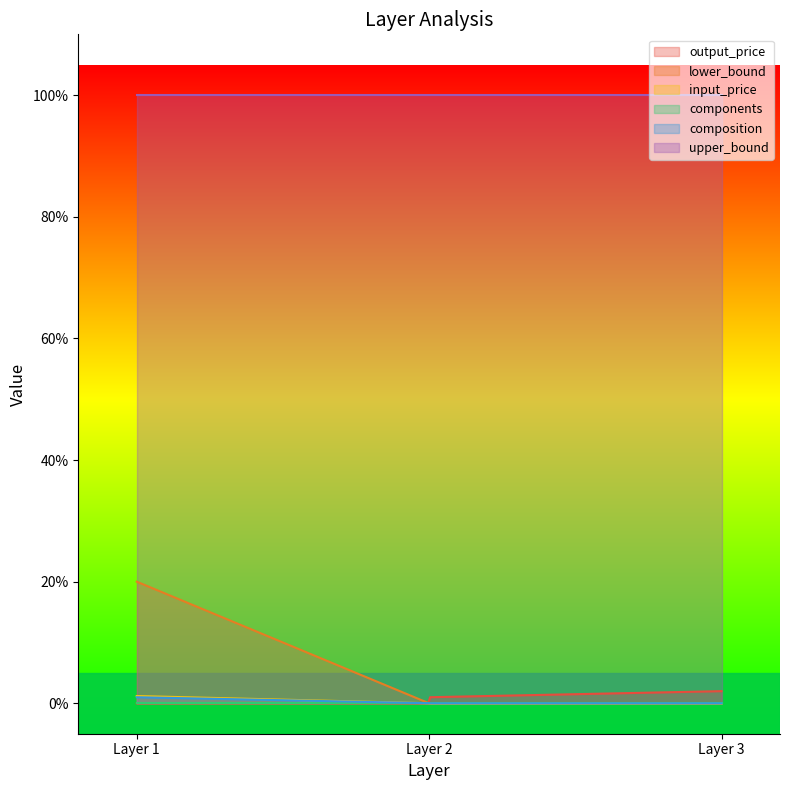

Between 1 and 3, which series saw the biggest shift?

lower_bound